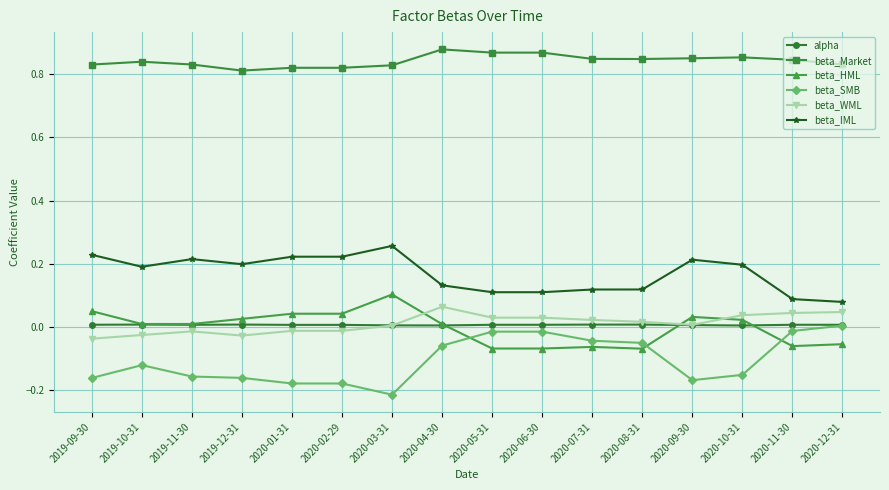

What is the label of the 16th point from the left?

2020-12-31